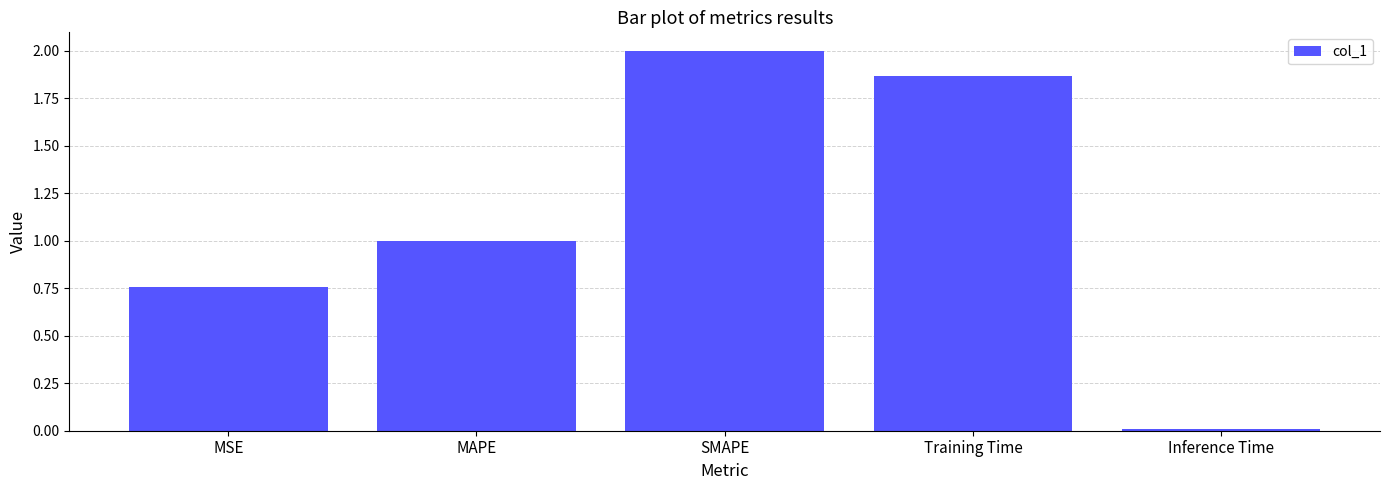

What is the label of the 1st bar from the left?

MSE